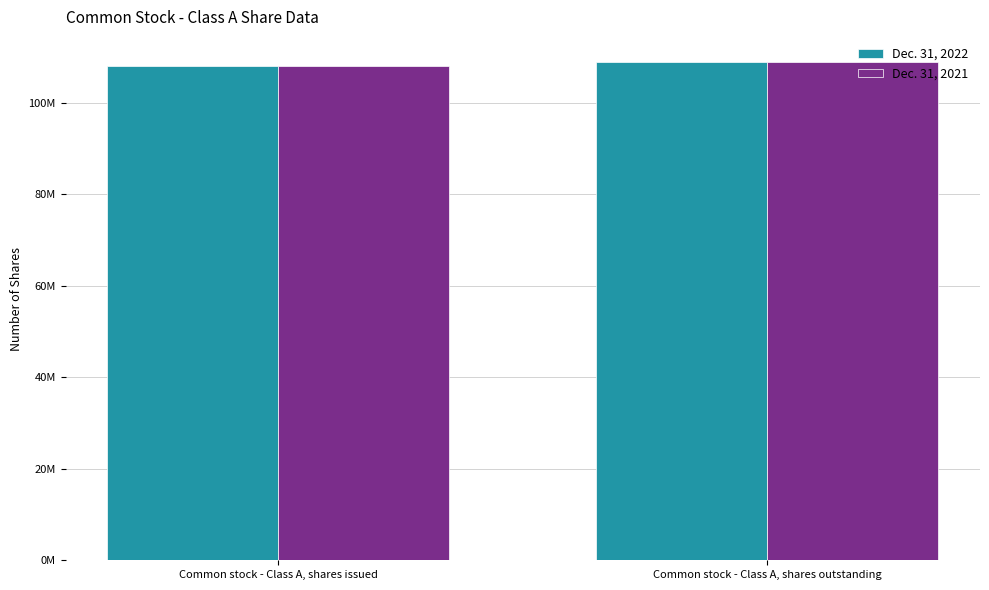

Are the bars grouped side by side (vs. stacked)?

Yes